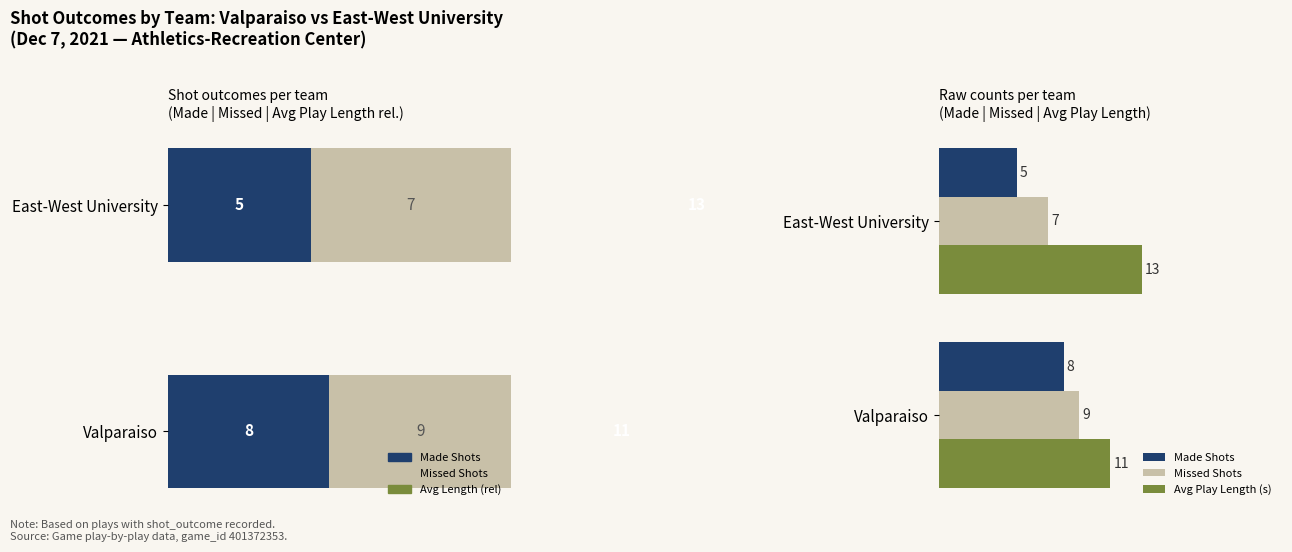

What is the difference between the maximum and minimum values in the Avg Play Length (s) series?

2.0